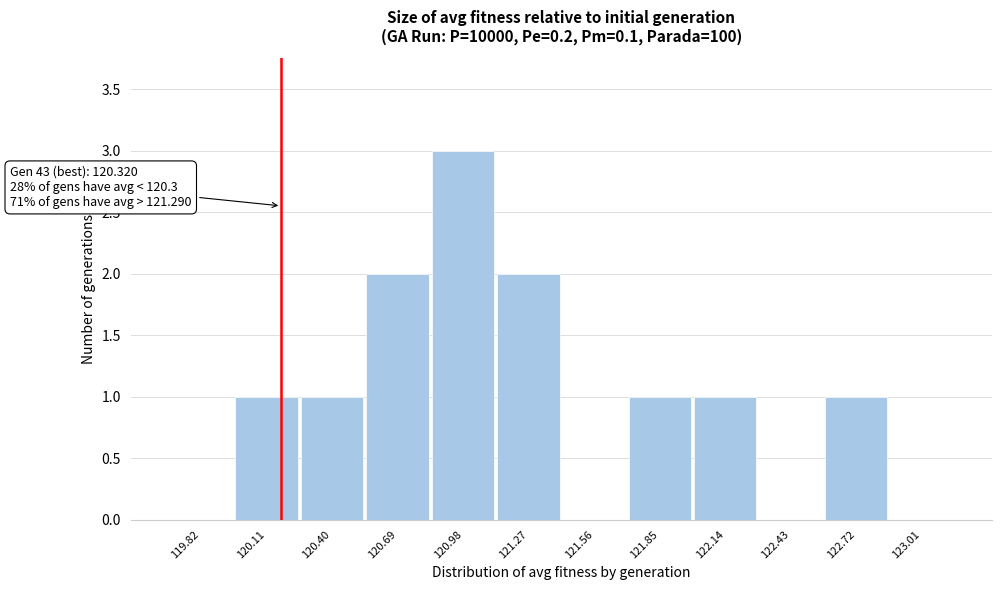

Reading left to right, extract all data points from this chart.

119.82=0	120.11=1	120.40=1	120.69=2	120.98=3	121.27=2	121.56=0	121.85=1	122.14=1	122.43=0	122.72=1	123.01=0